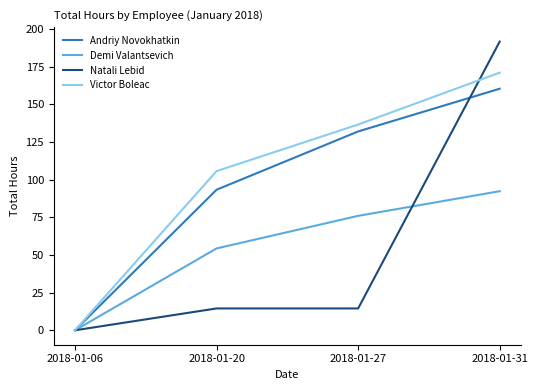

Which series has the largest range (max minus min)?

Natali Lebid